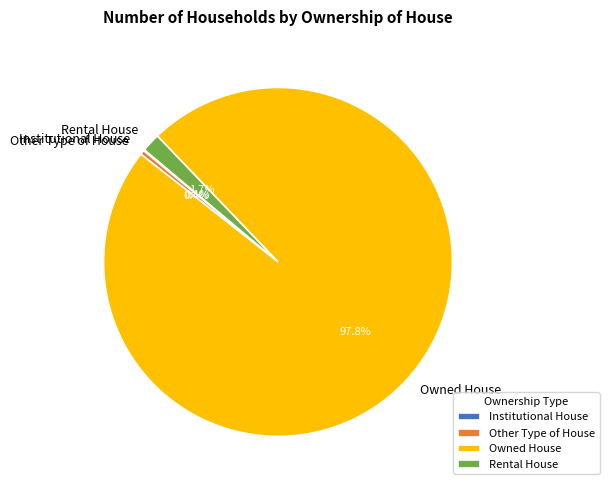

Do Other Type of House and Rental House together represent more than half of the pie?

No